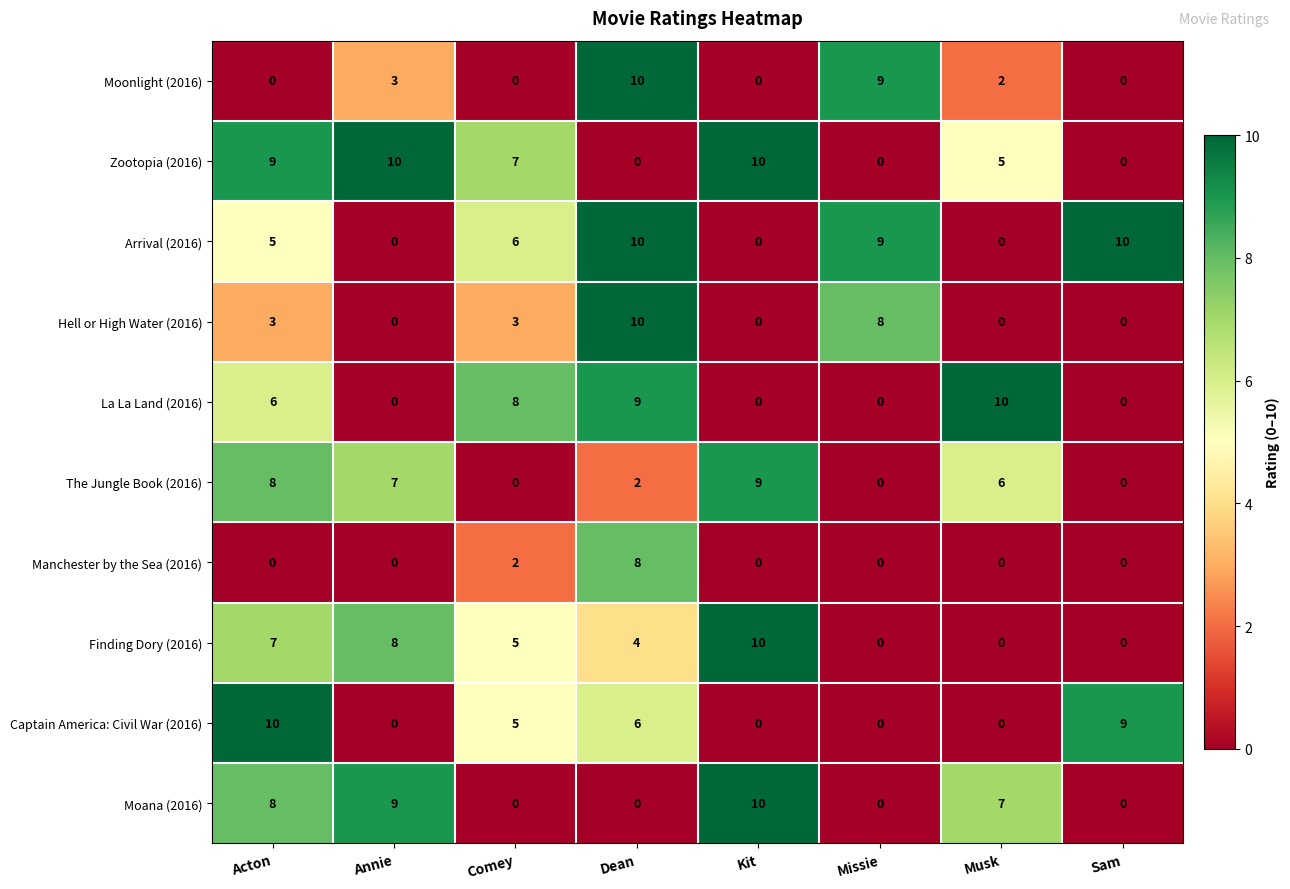

At which label does The Jungle Book (2016) reach its peak?

Kit